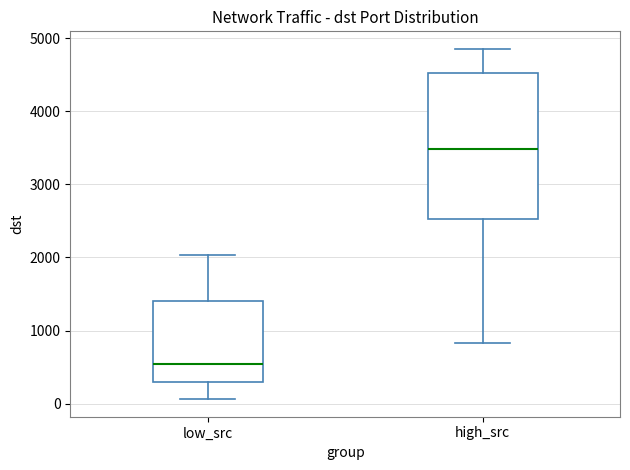

Reading left to right, read every box against the y-axis: the position of its median line, the range the box covers, and the ends of its whiskers. The values are not printed on the chart, so give them approximately, as read against the axis.

low_src: median 600, box 300 to 1400, whiskers 100 to 2000
high_src: median 3500, box 2500 to 4500, whiskers 800 to 4900